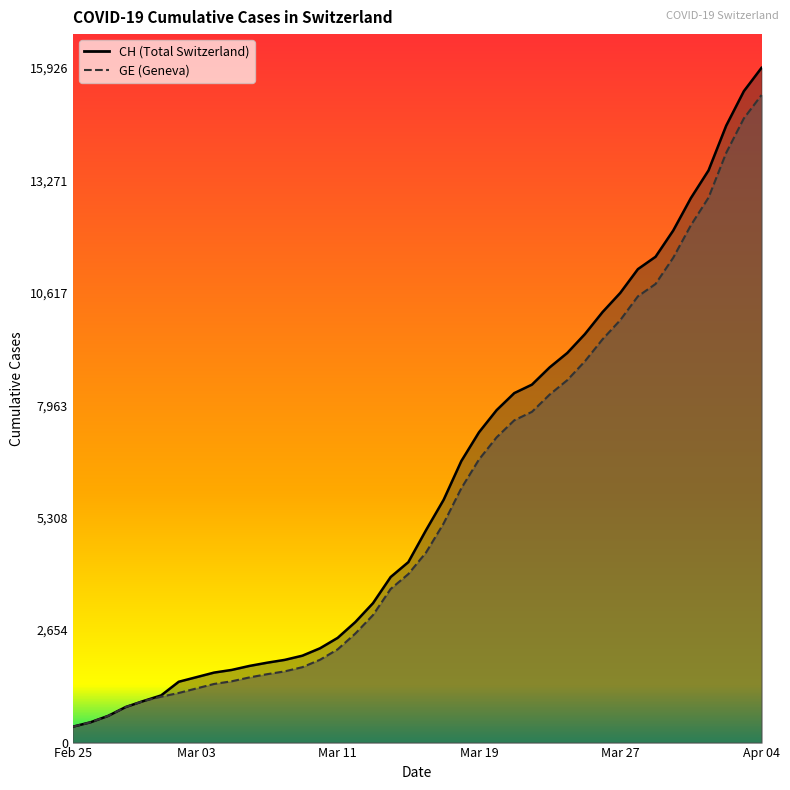

At how many categories does at least one series exceed 12856?

4